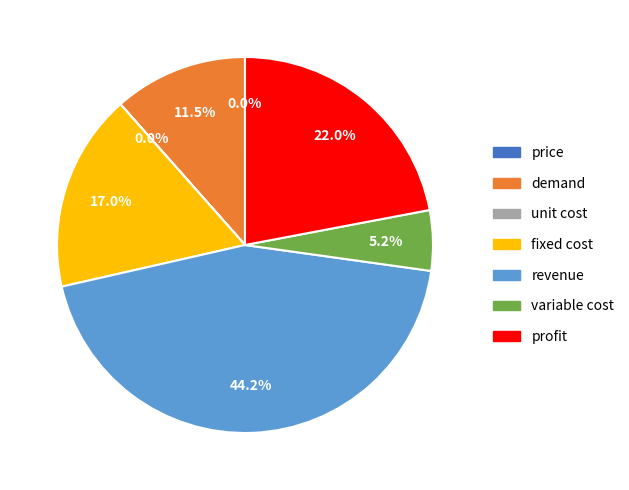

To the nearest percent, what percentage of the pie is revenue?

44%